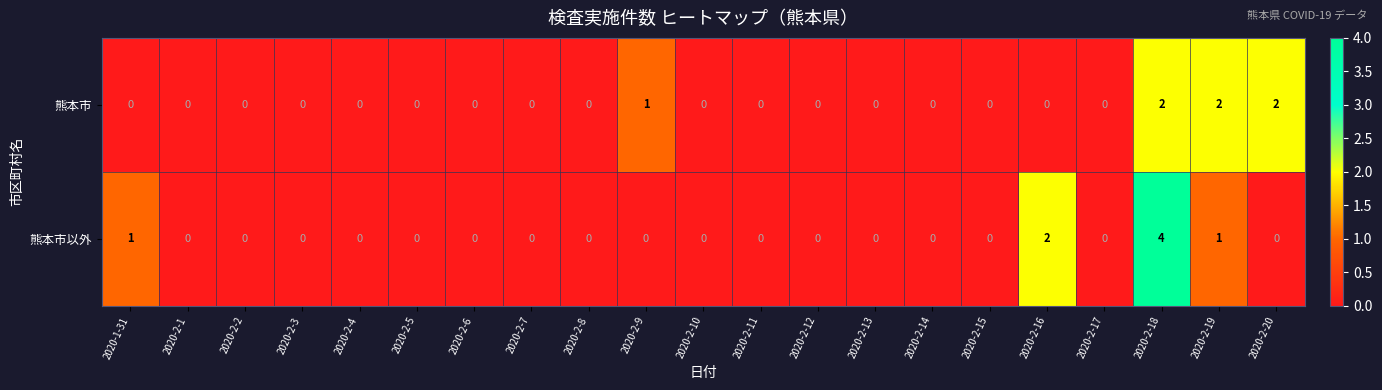

Which series has the largest range (max minus min)?

熊本市以外